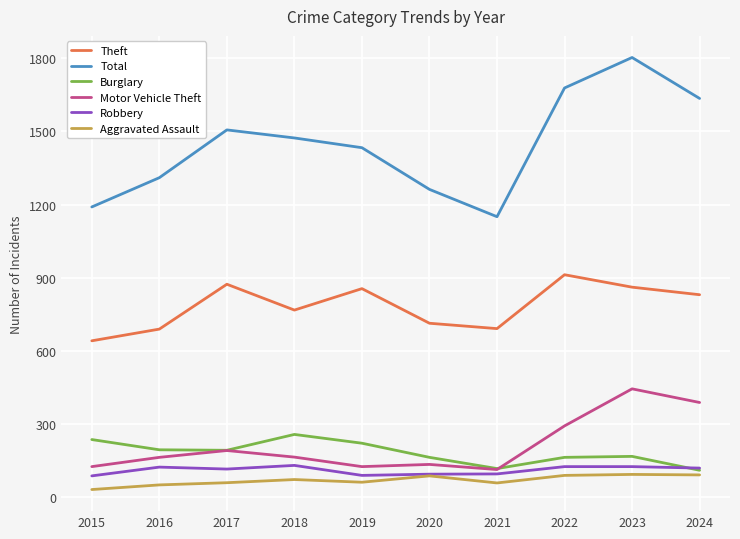

At which label is Motor Vehicle Theft closest to 278?

2022